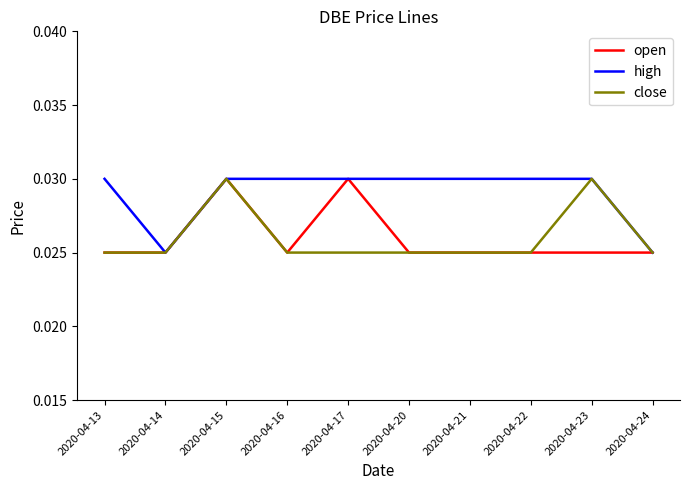

Which series changed the most between 2020-04-17 and 2020-04-22?

open